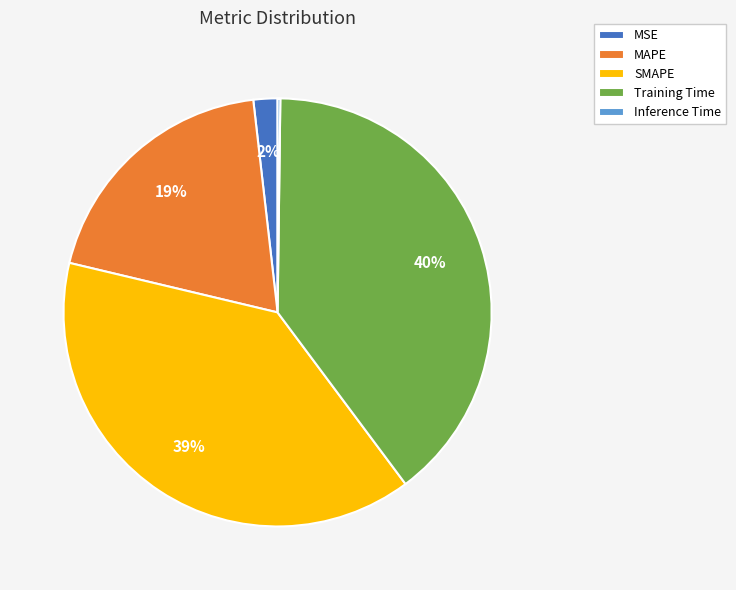

To the nearest percent, what portion does SMAPE represent?

39%